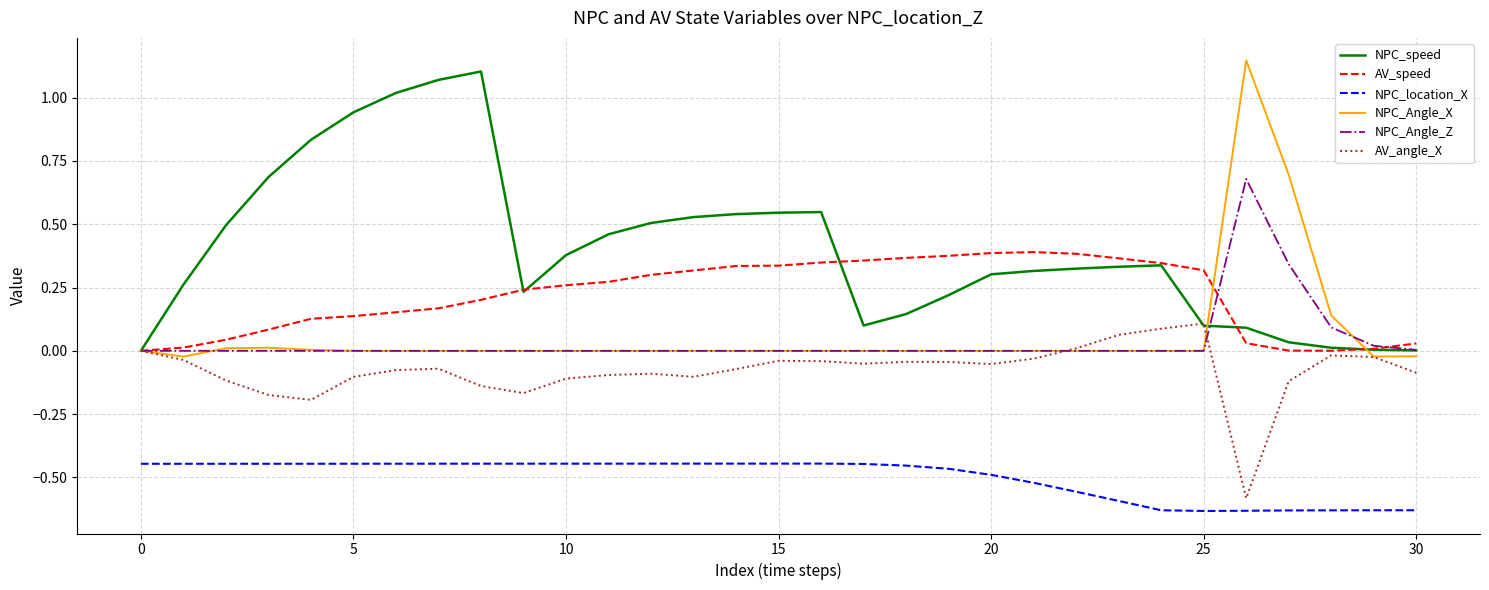

True or false: NPC_Angle_Z and NPC_location_X intersect in this chart.

False